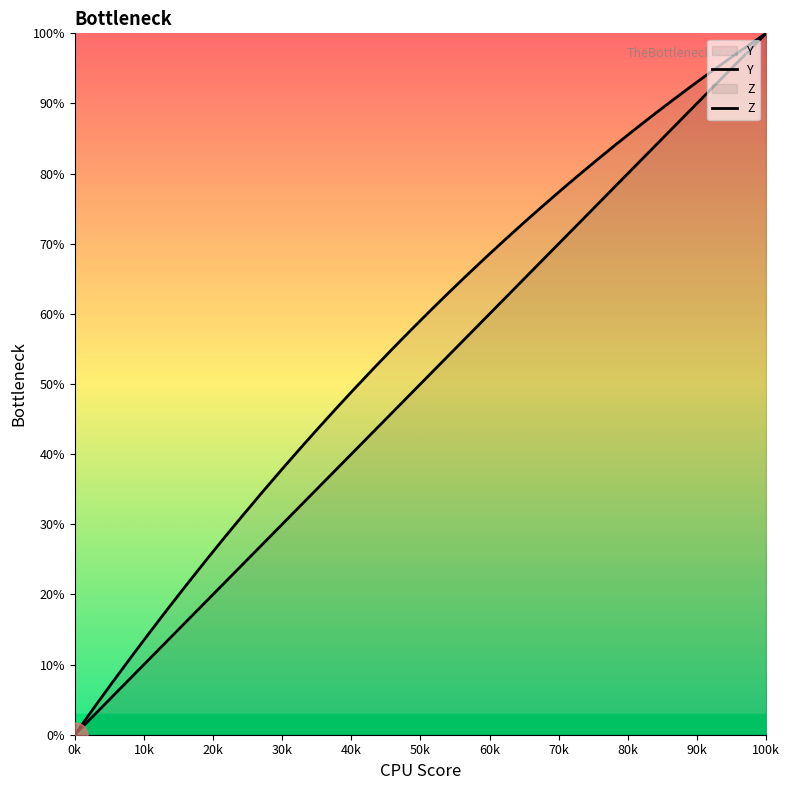

Which series has the largest range (max minus min)?

Y